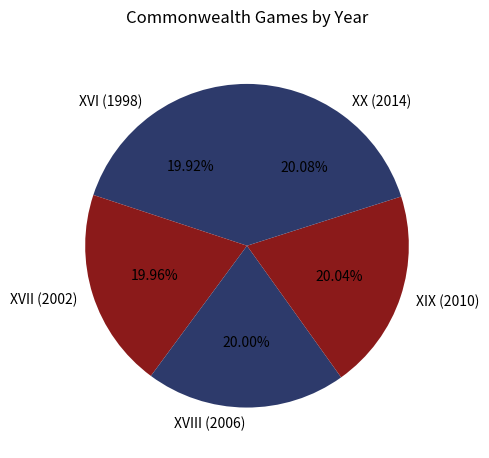

How much of the chart is everything except XVIII (2006)?

80.0%